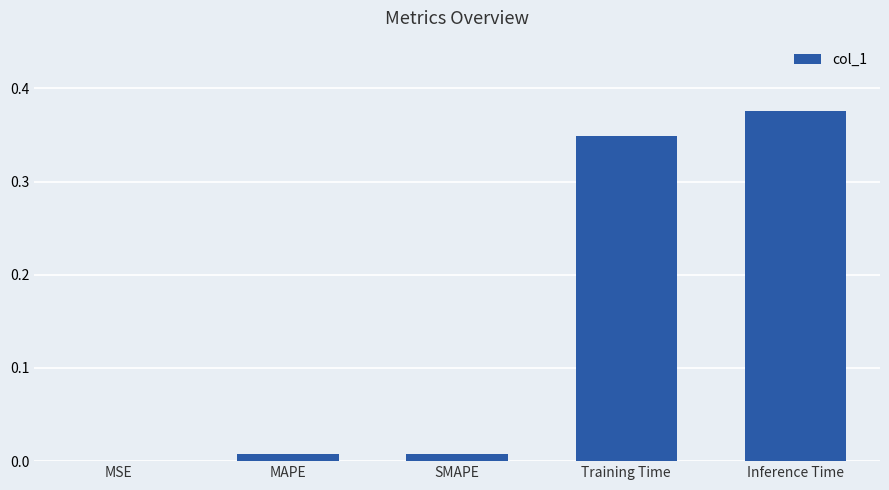

What is the average value?

0.1